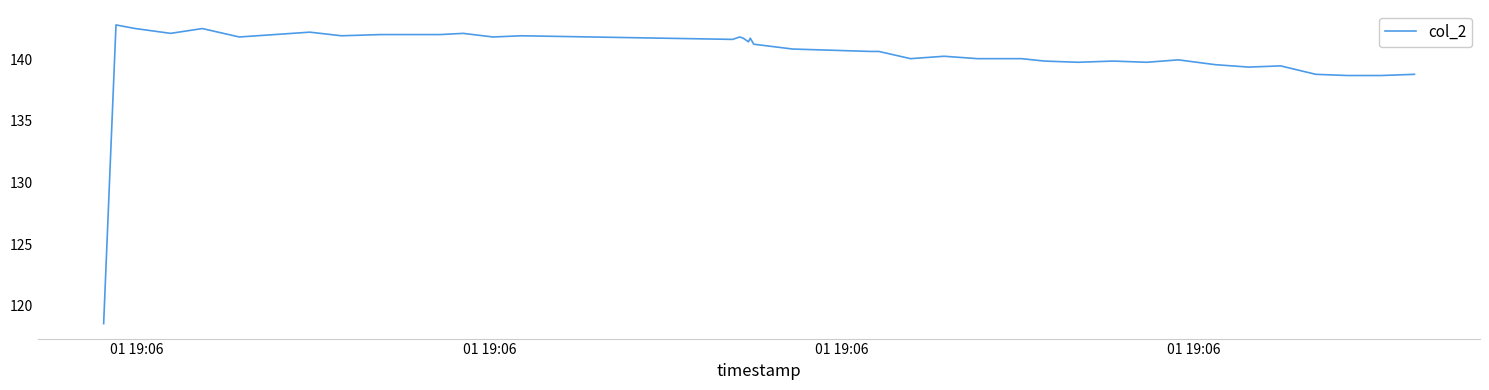

What is the maximum value shown in the chart?

142.8